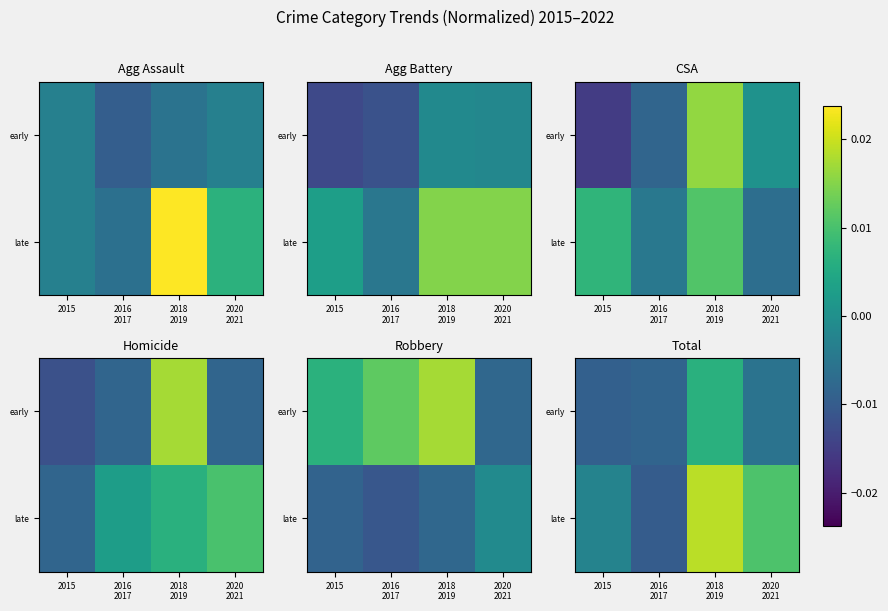

Is the value of late at 2015 greater than the value of early at 2016 2017?

Yes